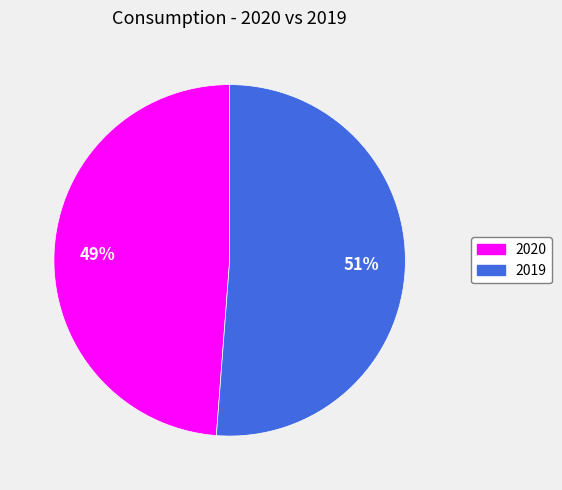

Is there a majority slice in this chart?

Yes